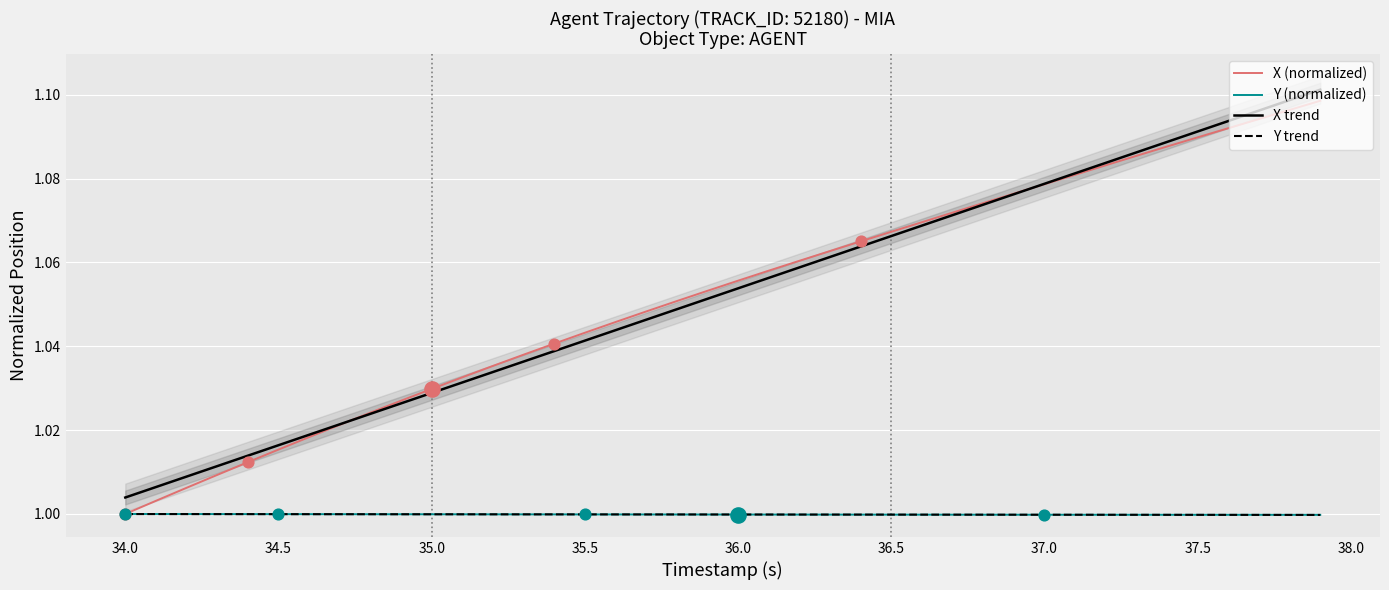

At how many categories does at least one series exceed 1?

40